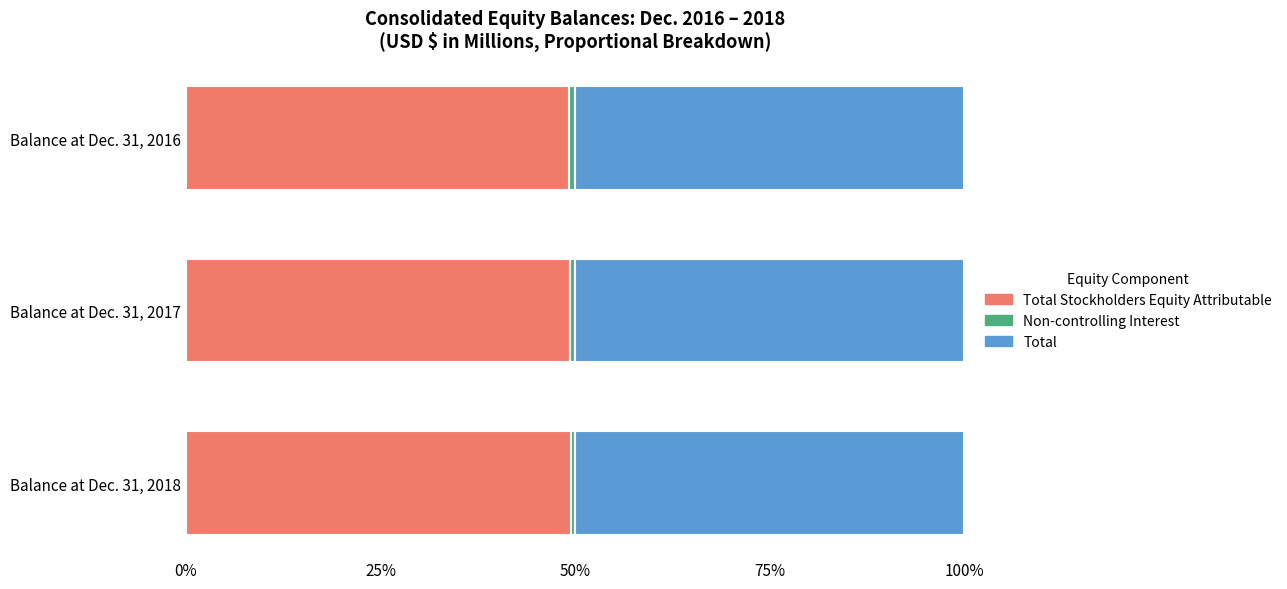

How many series are shown in this chart?

3